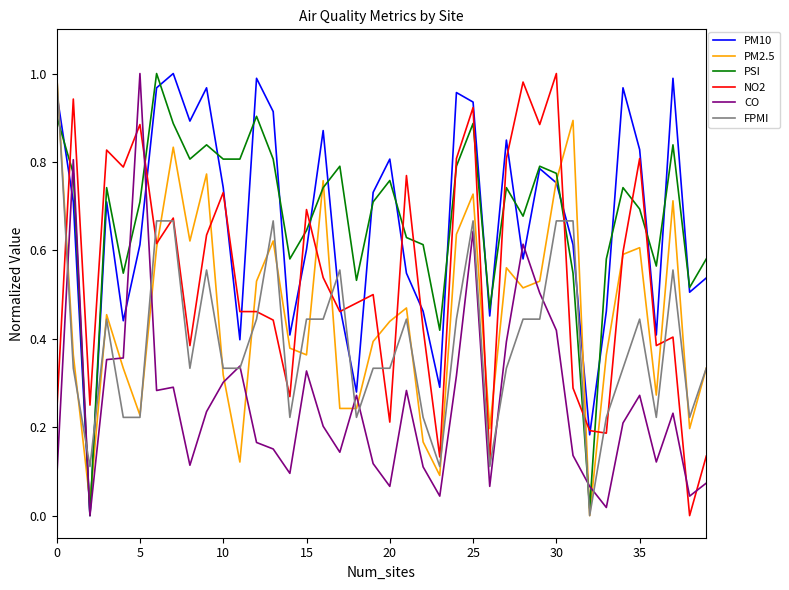

After their last crossing, which series has the higher values: FPMI or PM10?

PM10